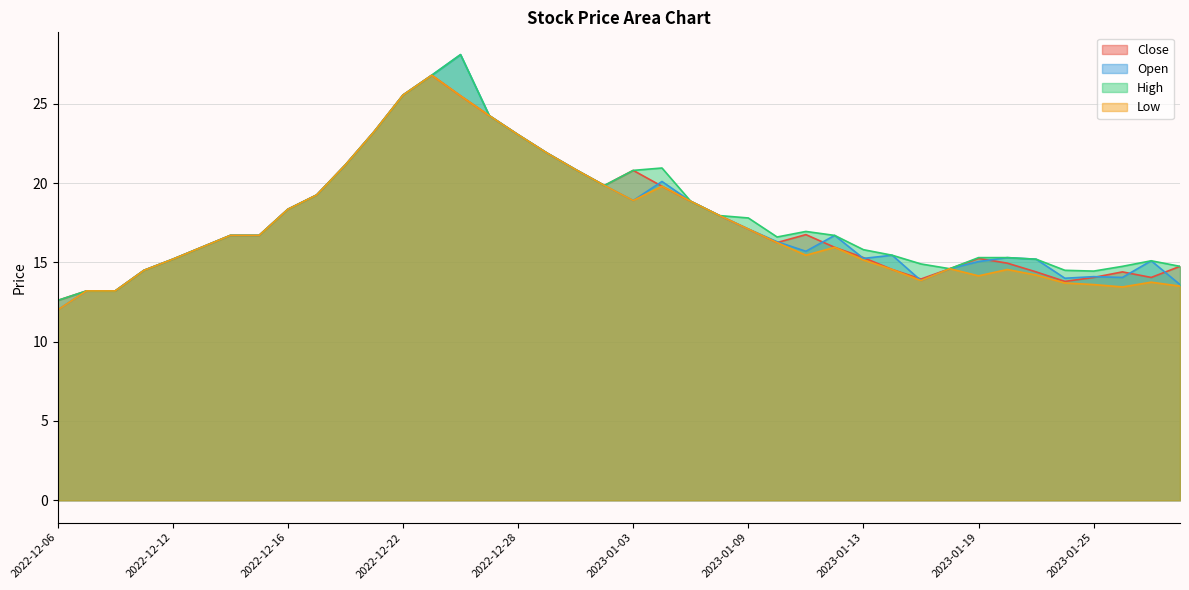

What value does the Close series have at 2022-12-20?

21.1